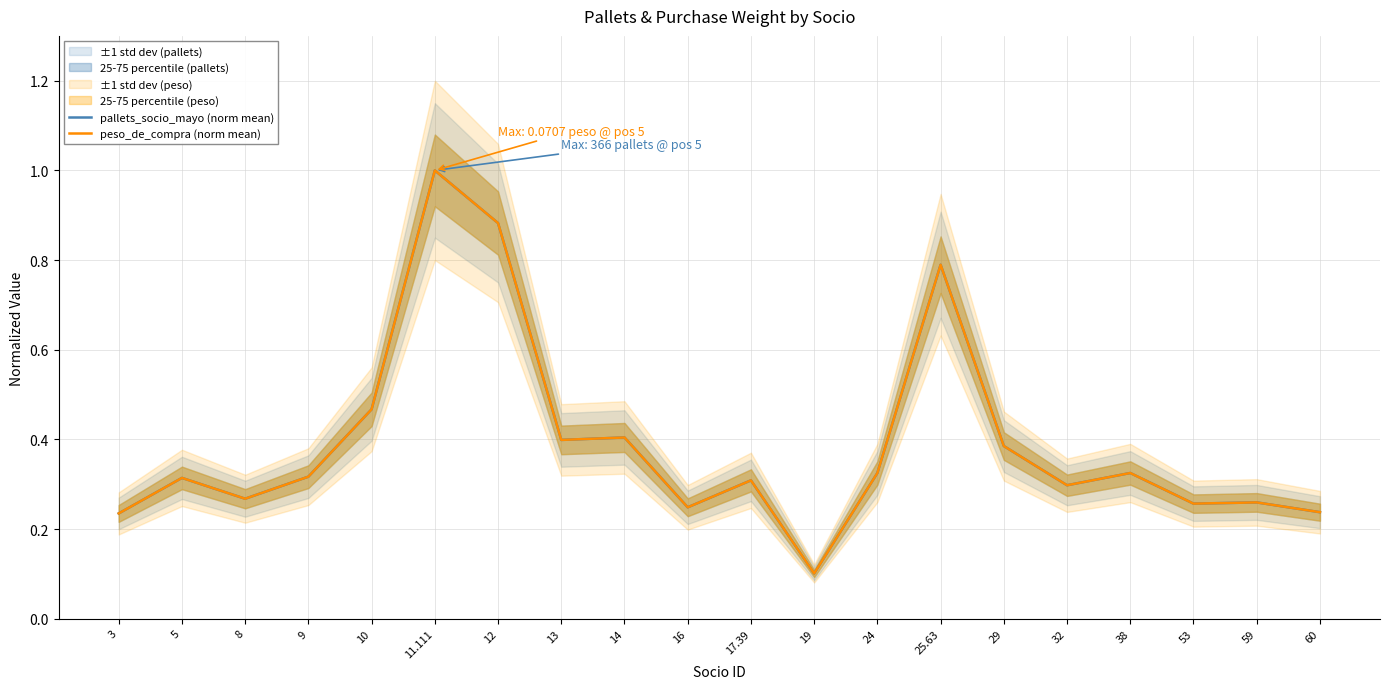

The peso_de_compra (norm mean) series shows 0.5 at 12. True or false?

False